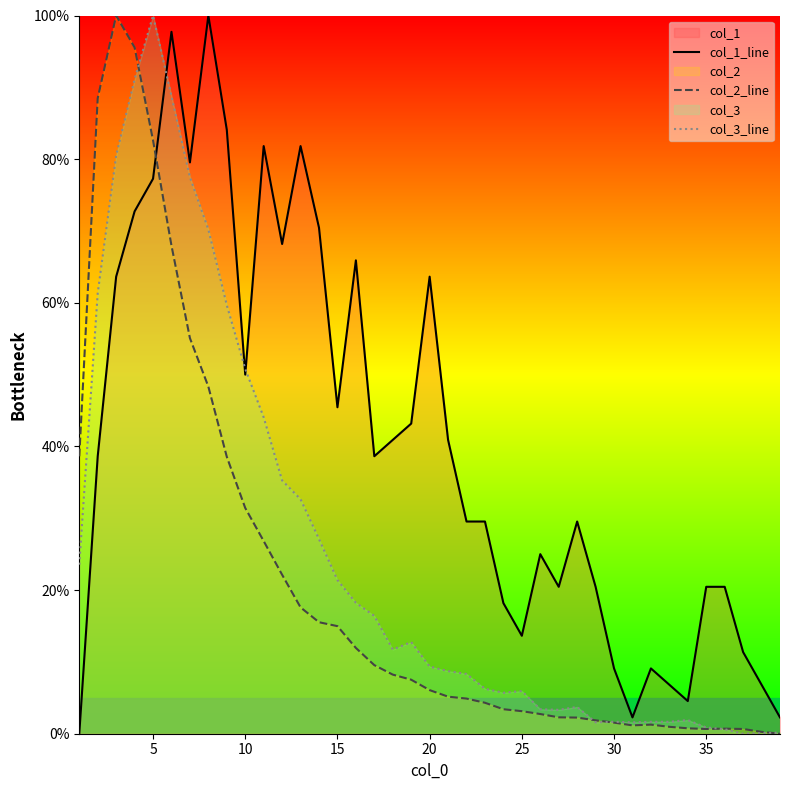

Which series has the largest total across all categories?

col_1_line